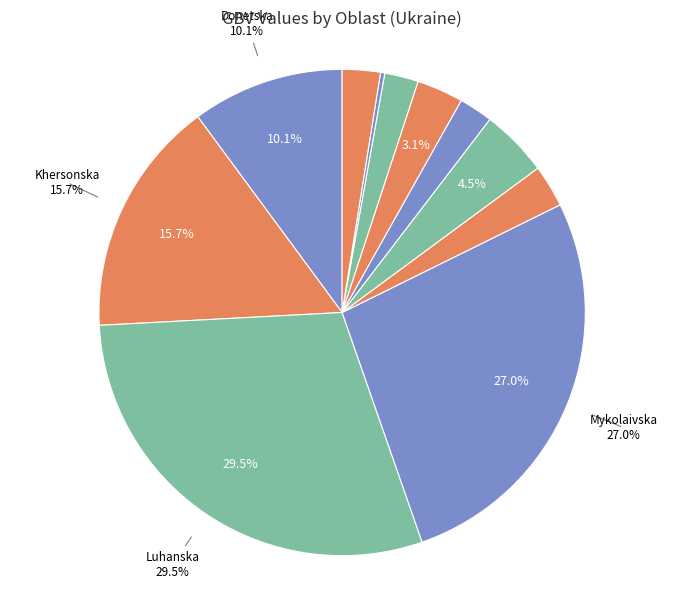

How many slices are in this pie chart?

11